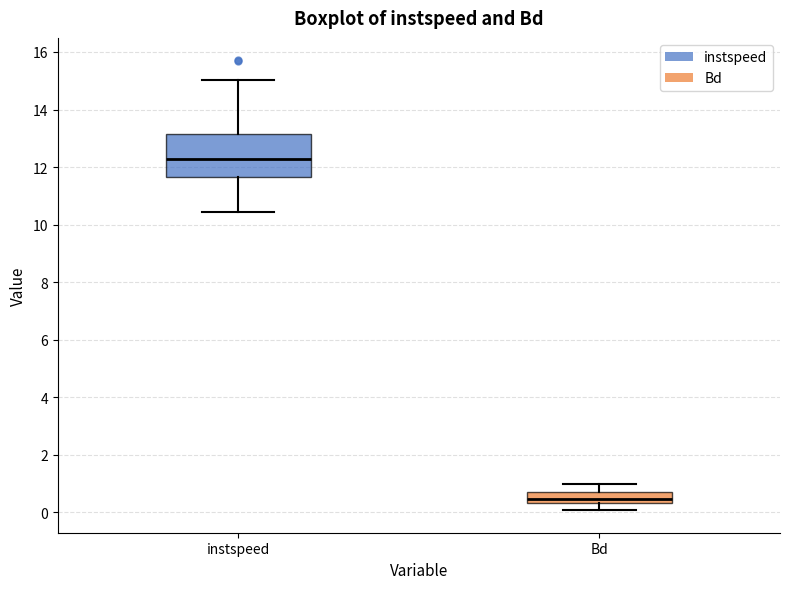

Where is the lower edge of the box for Bd on the y-axis? The values are not printed on the chart, so give them approximately, as read against the axis.

0.4